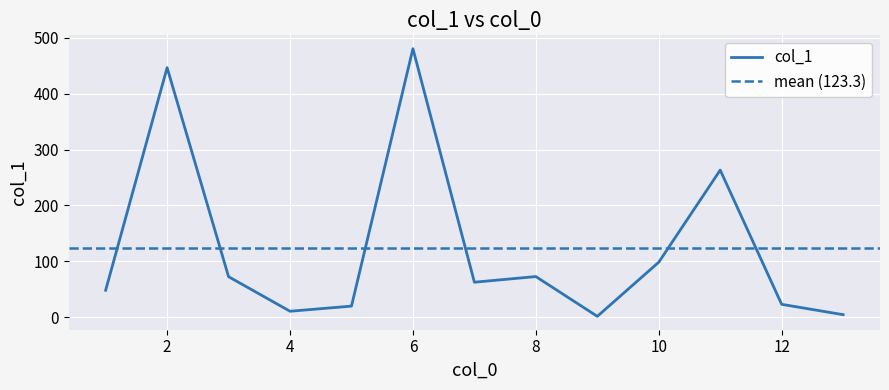

What is the highest value of the col_1 series?

480.5